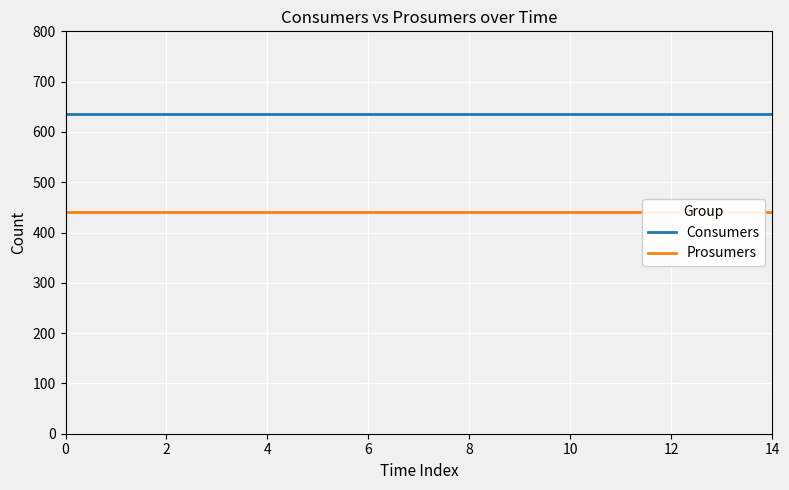

True or false: Consumers and Prosumers cross at least once.

False